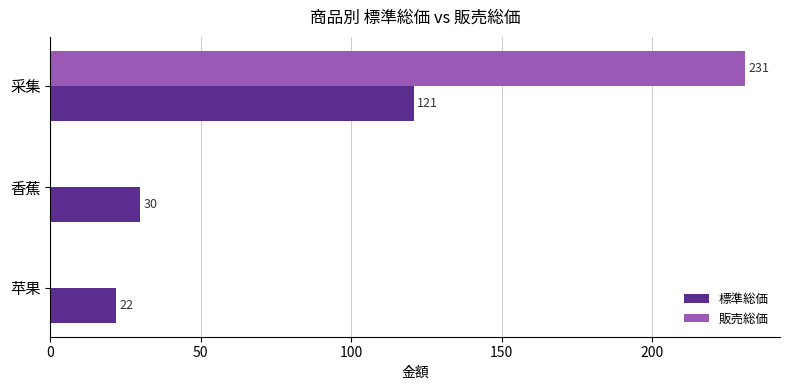

What value does the 標準総価 series have at 采集?

121